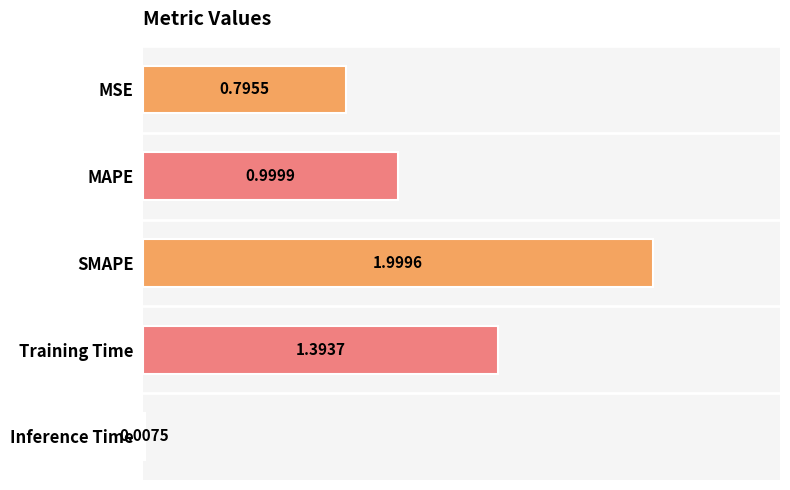

Which has a higher value, Inference Time or MSE?

MSE